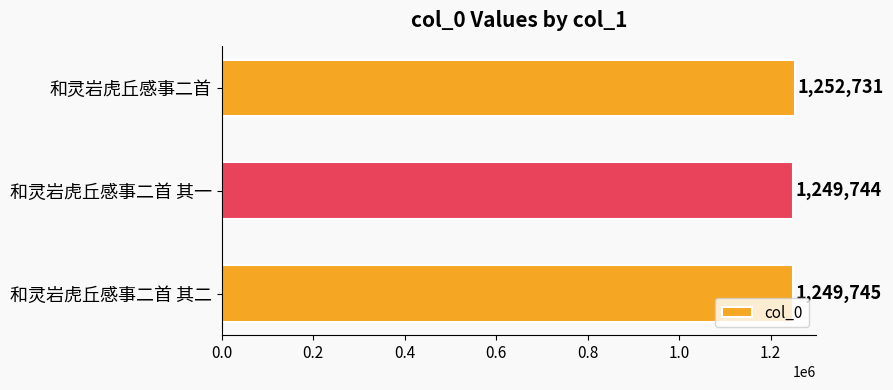

Where is the data nearest to the value 1251237?

和灵岩虎丘感事二首 其二